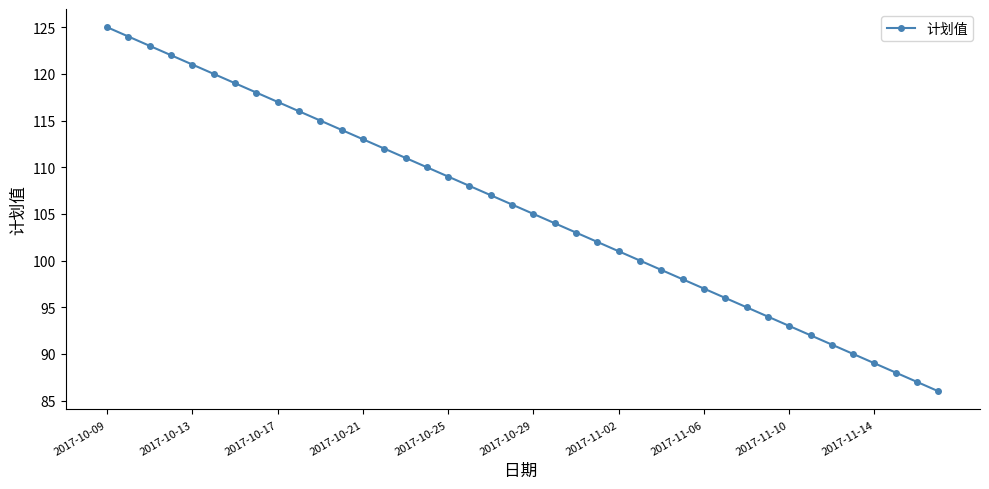

What is the smallest value displayed?

86